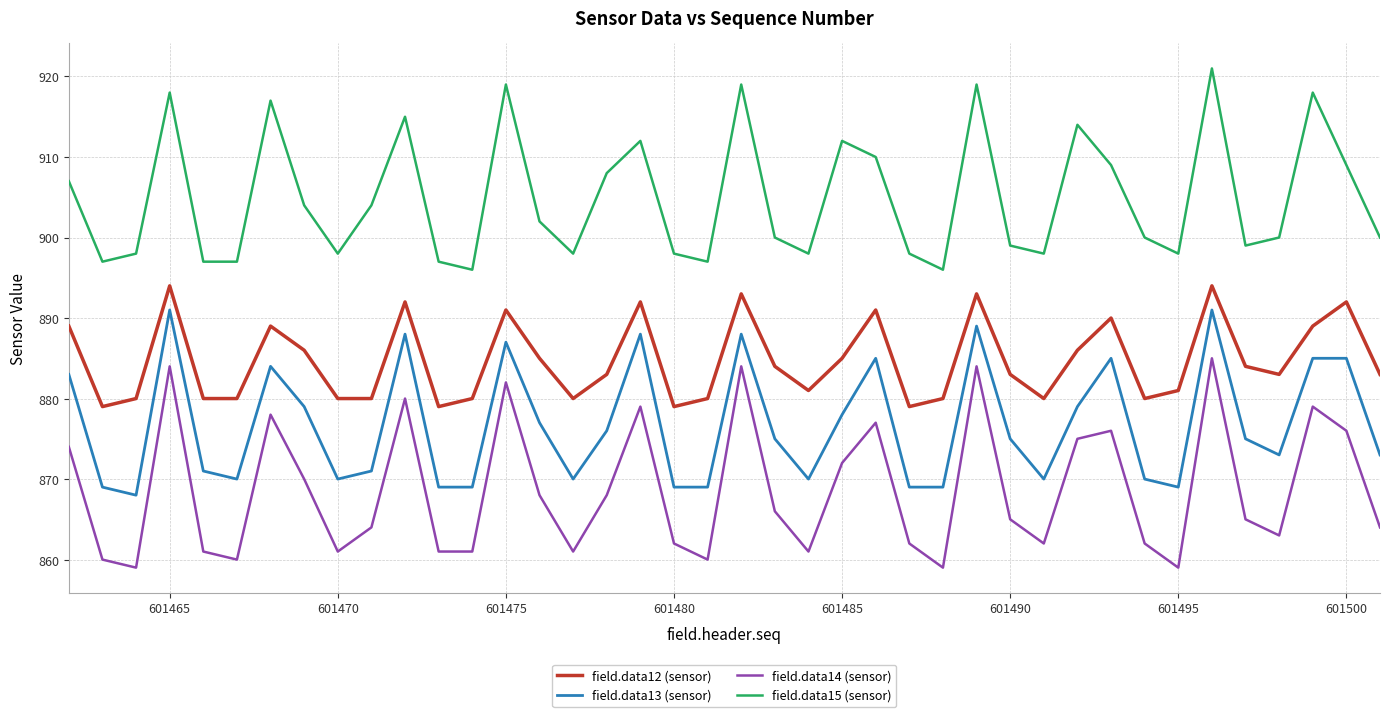

Which series has the widest spread of values?

field.data14 (sensor)